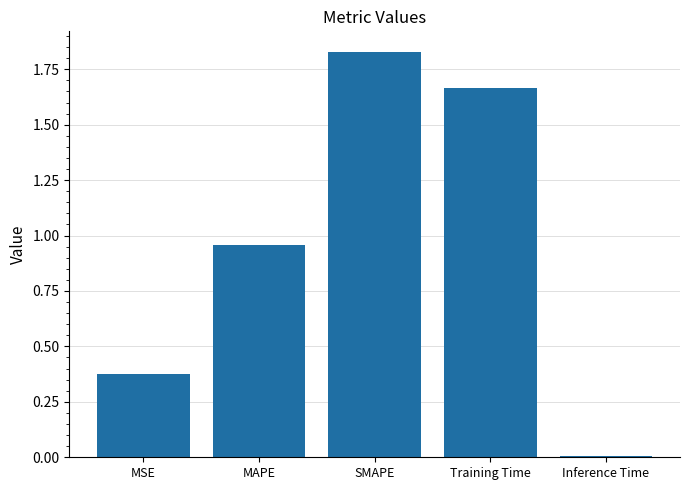

Which category has the highest value across all series?

SMAPE